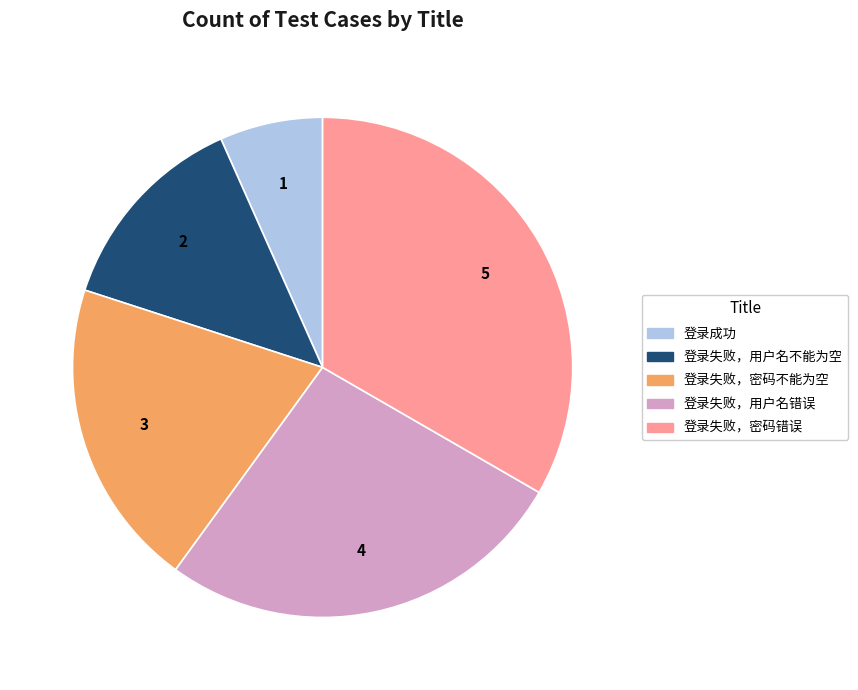

How many segments does this pie chart have?

5